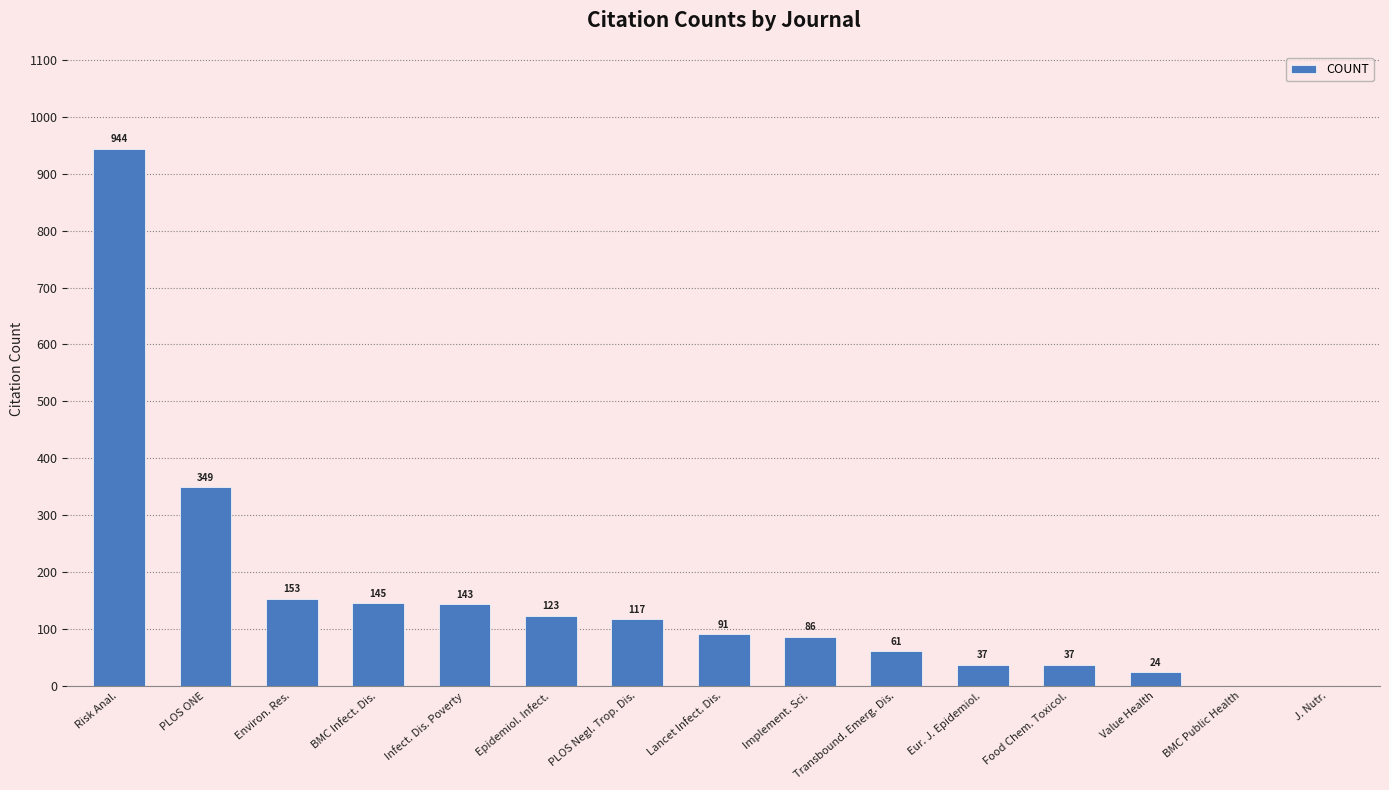

Which category has the highest value across all series?

Risk Anal.